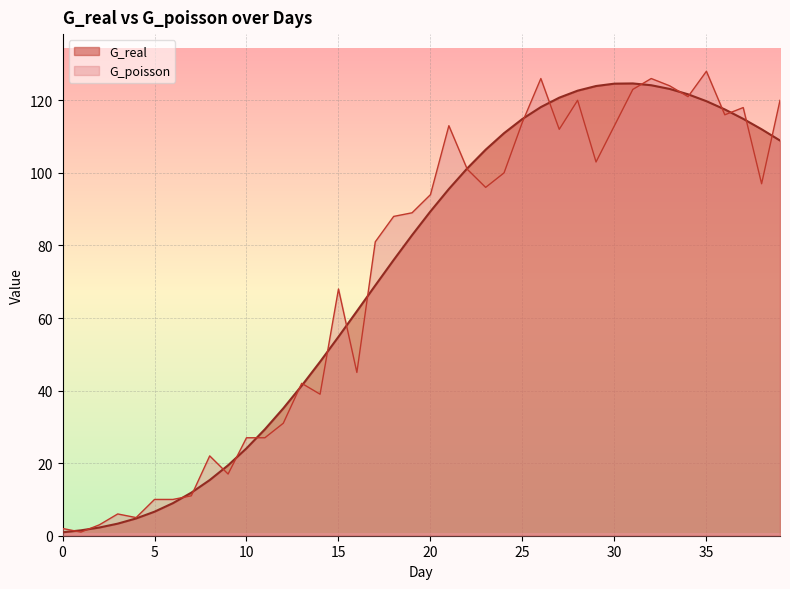

Rank the series at 9 from highest to lowest value.

G_real, G_poisson